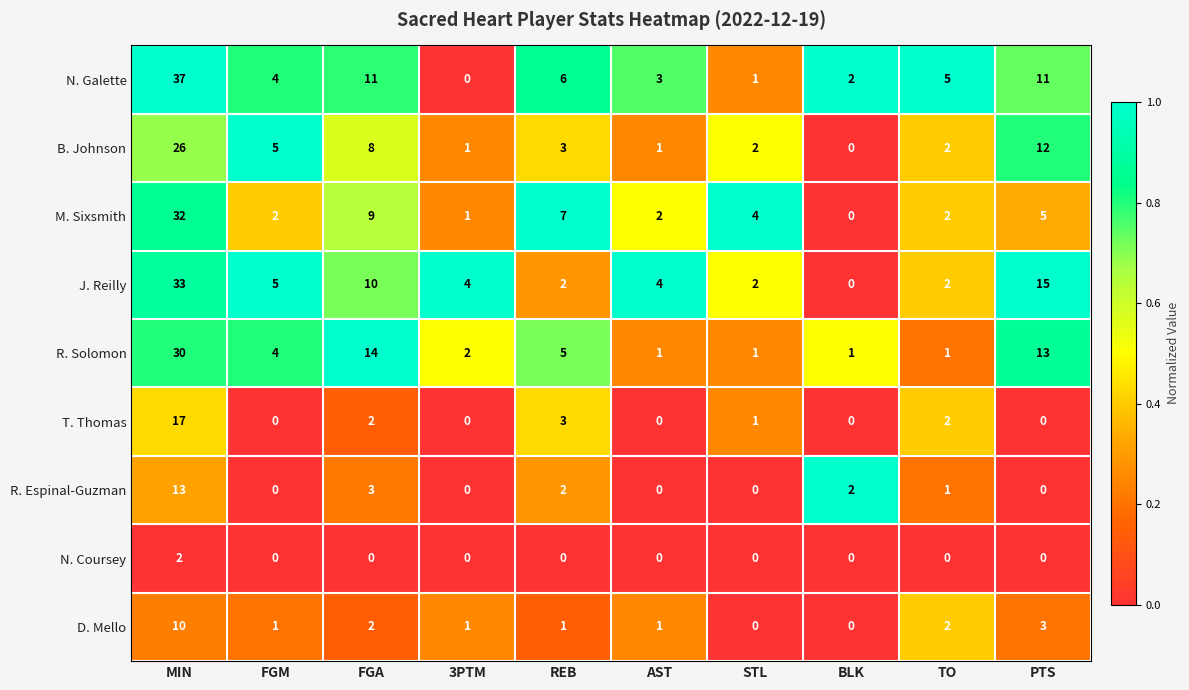

The value of M. Sixsmith at BLK is 15. True or false?

False